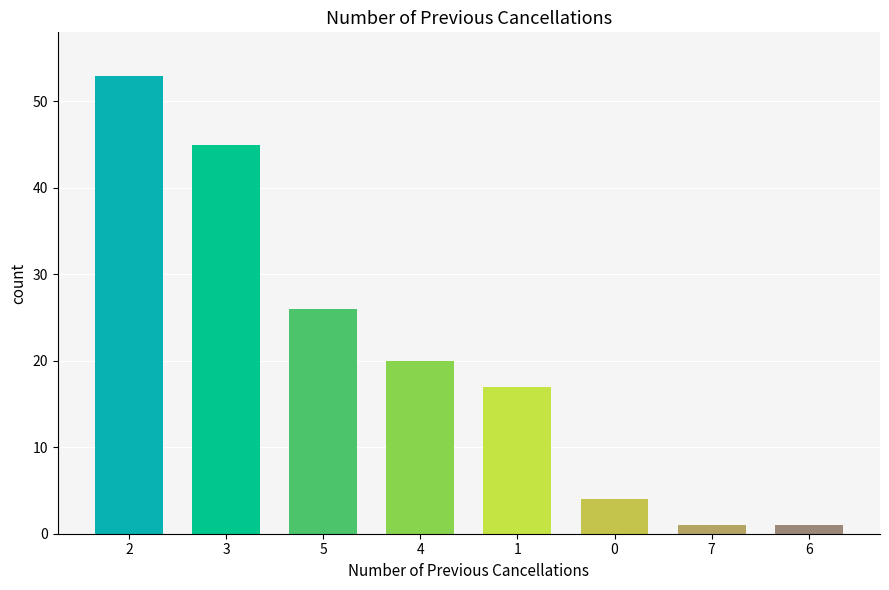

Reading right to left, list all the values displayed in this chart.

1	1	4	17	20	26	45	53